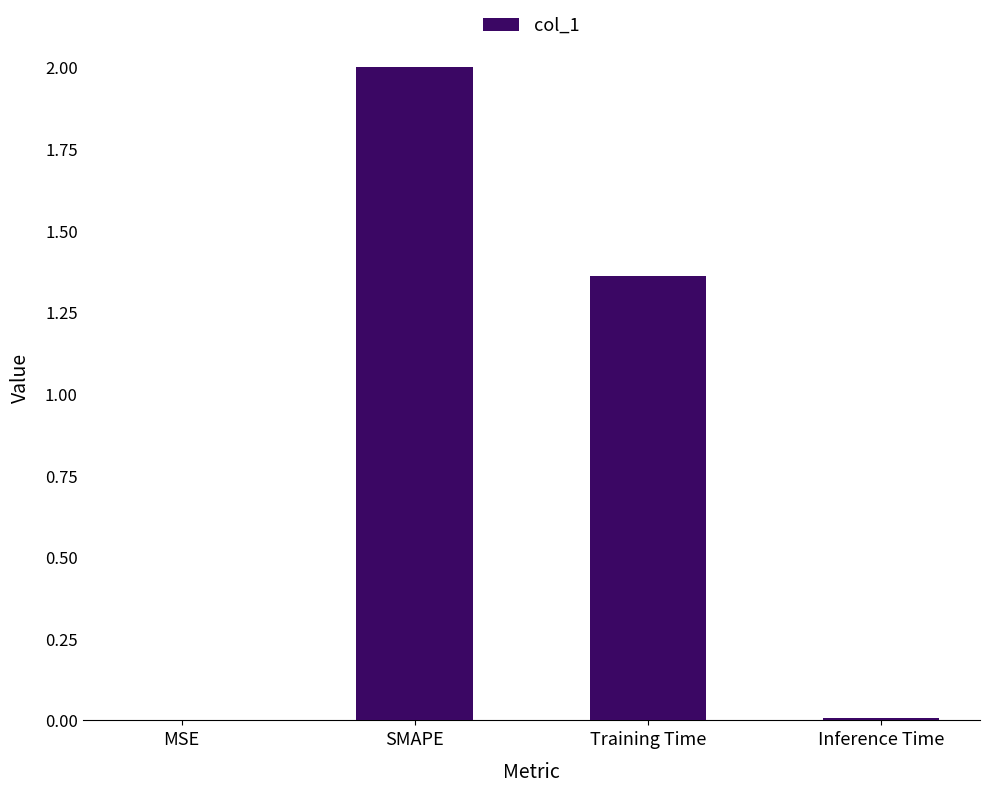

Which has a higher value, Inference Time or Training Time?

Training Time